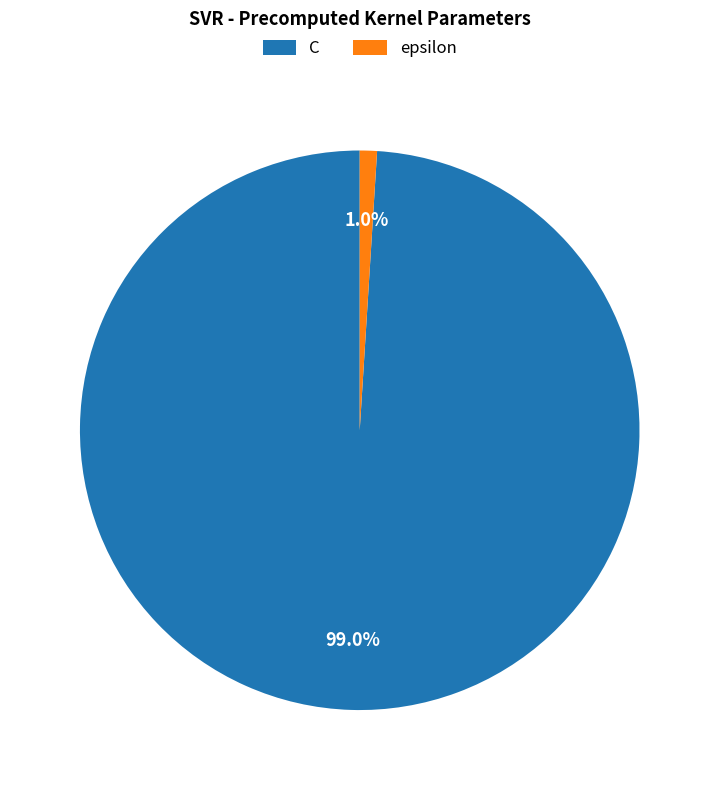

The epsilon slice represents 12% of the pie. True or false?

False